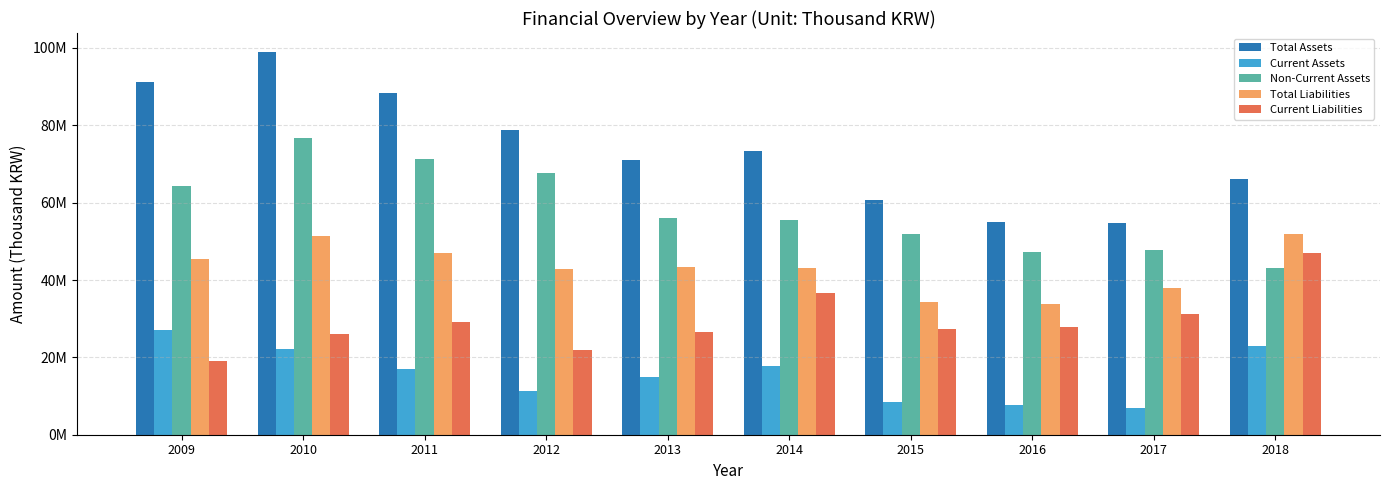

What is the total value across all series at 2014?

226681343